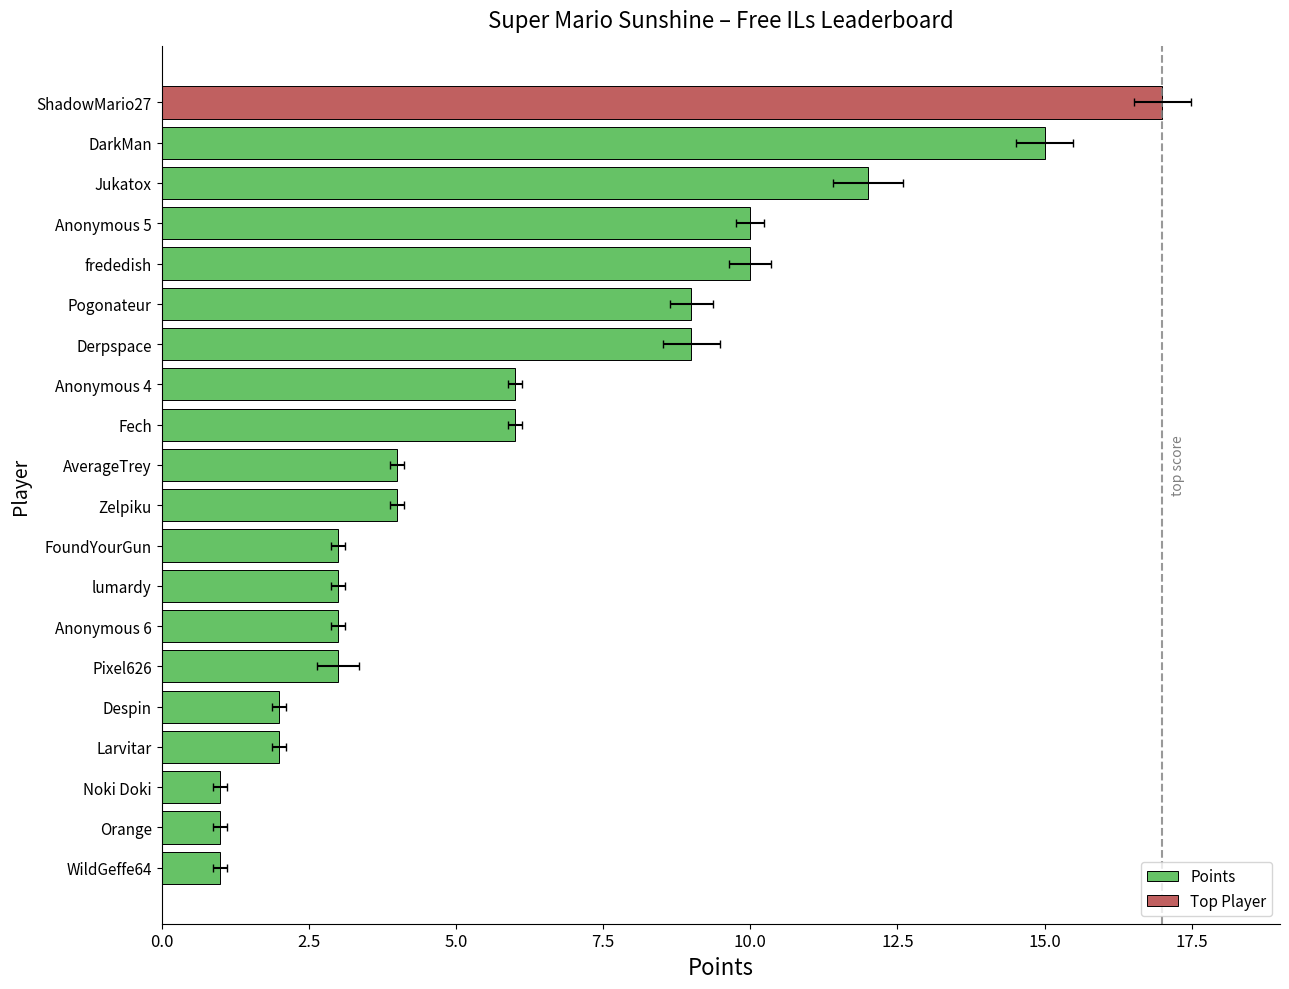

How many series are shown in this chart?

1